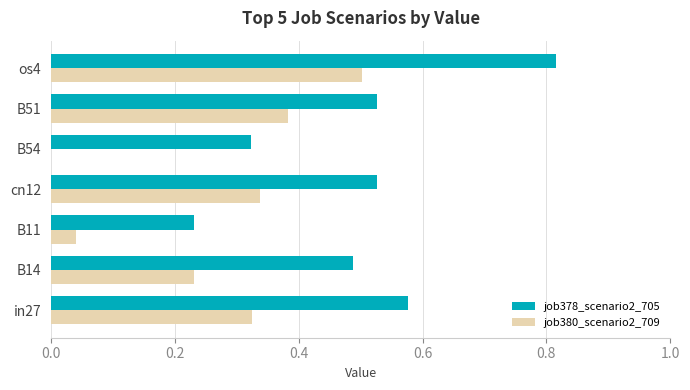

What is the total value across all series at cn12?

0.9